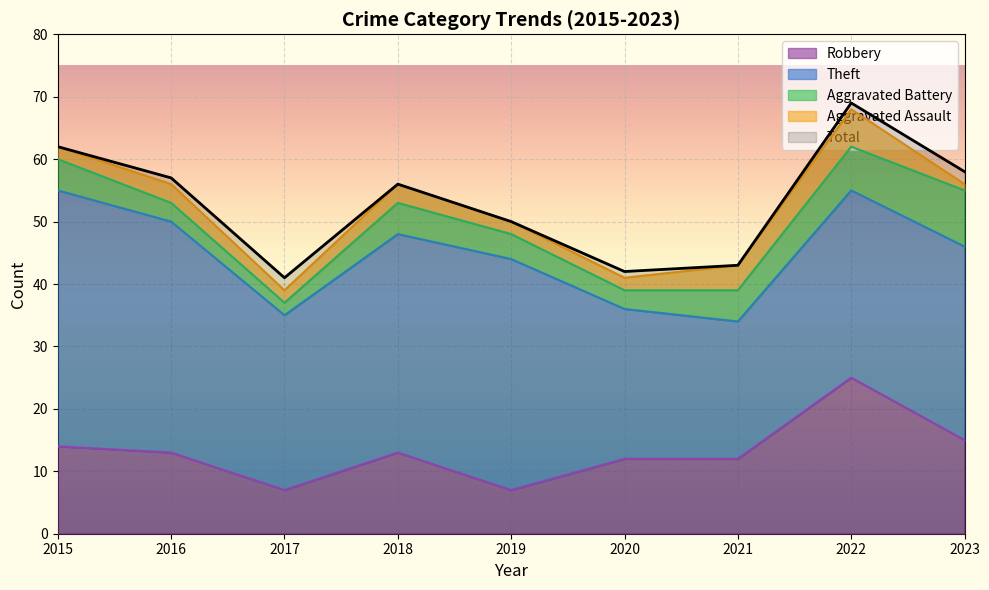

At which category is the sum across all series the highest?

2022